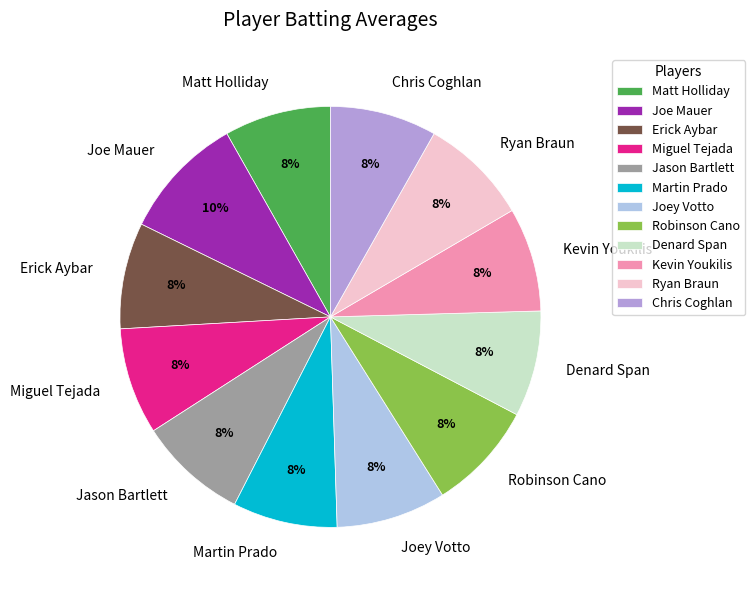

Is Erick Aybar the majority of the pie?

No